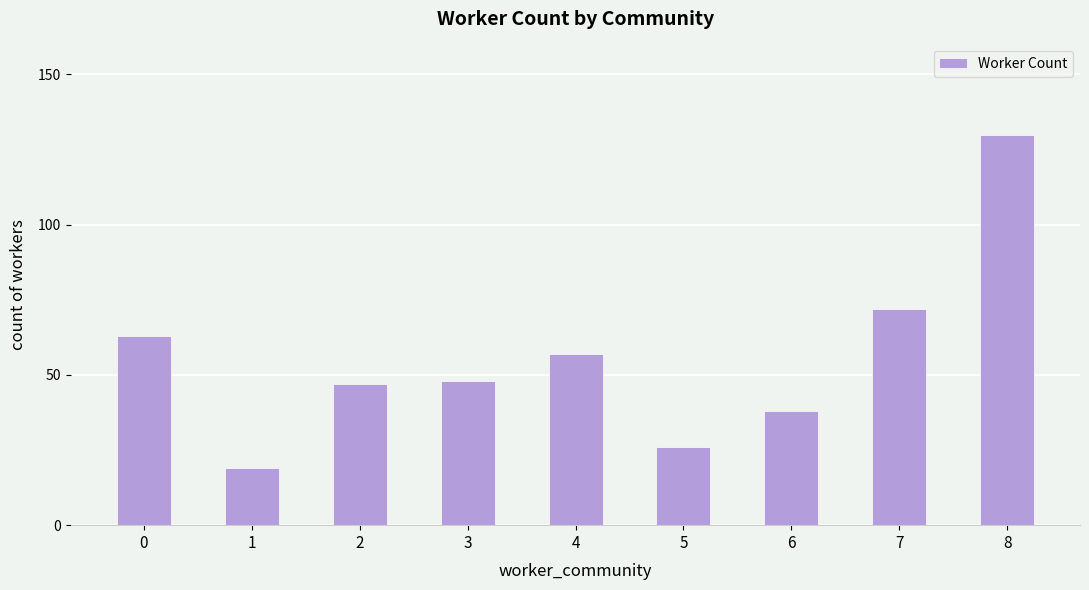

What is the sum of the values at 7 and 5?

98